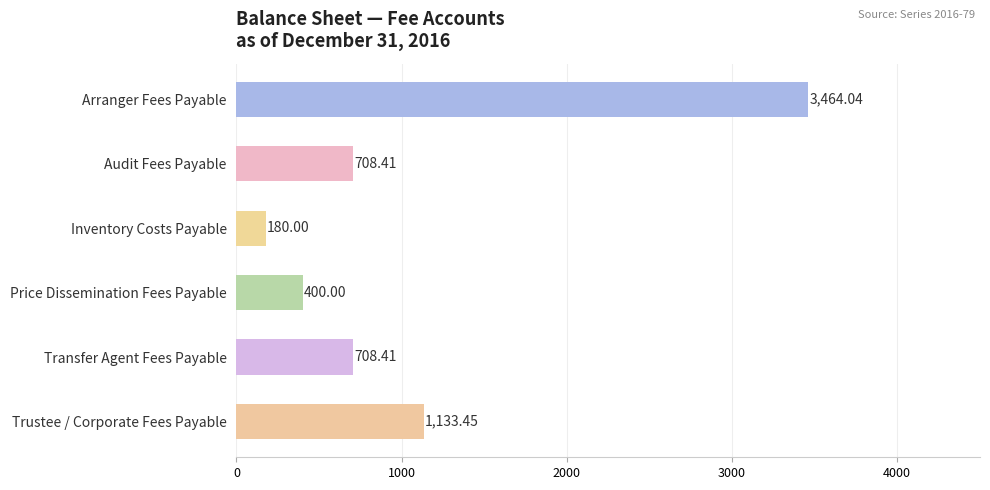

What is the change in value from Inventory Costs Payable to Transfer Agent Fees Payable?

+528.4